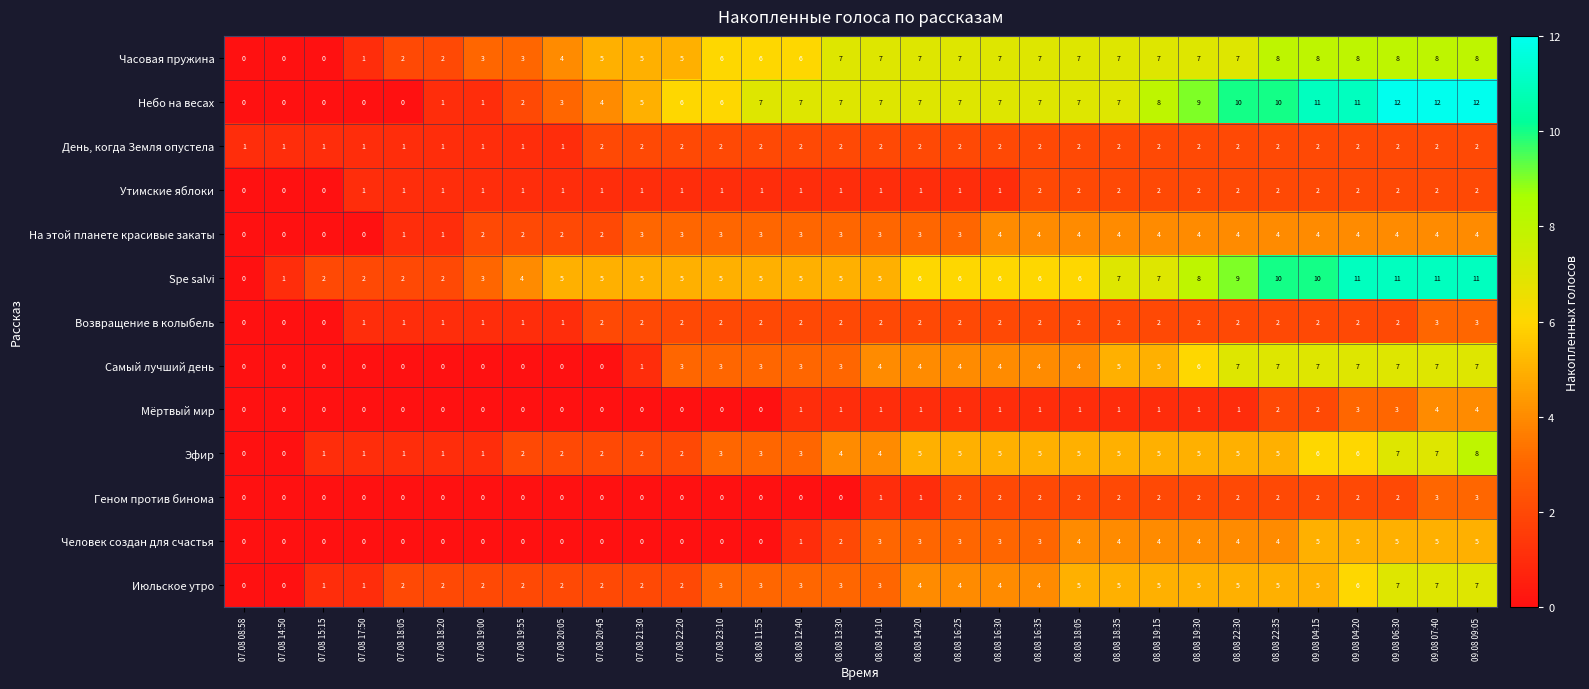

What is the difference between the maximum and minimum values in the На этой планете красивые закаты series?

4